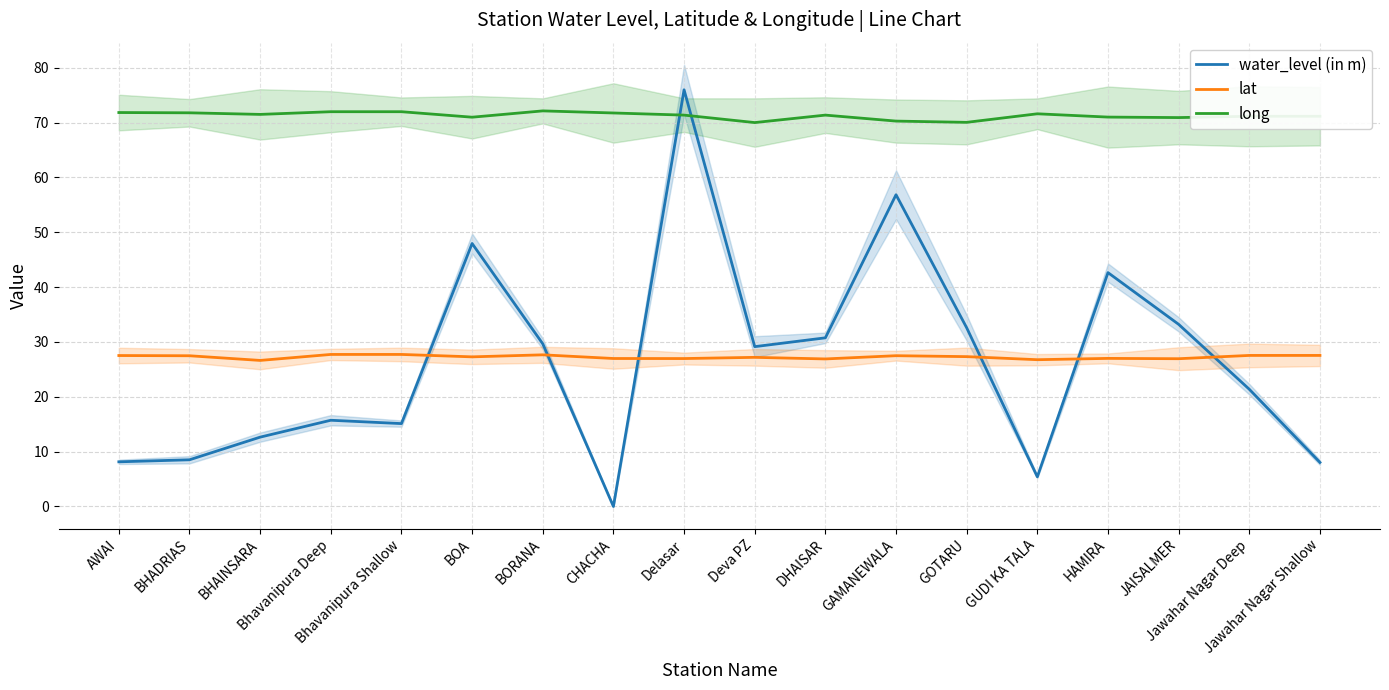

Which label corresponds to the smallest value in the chart?

CHACHA